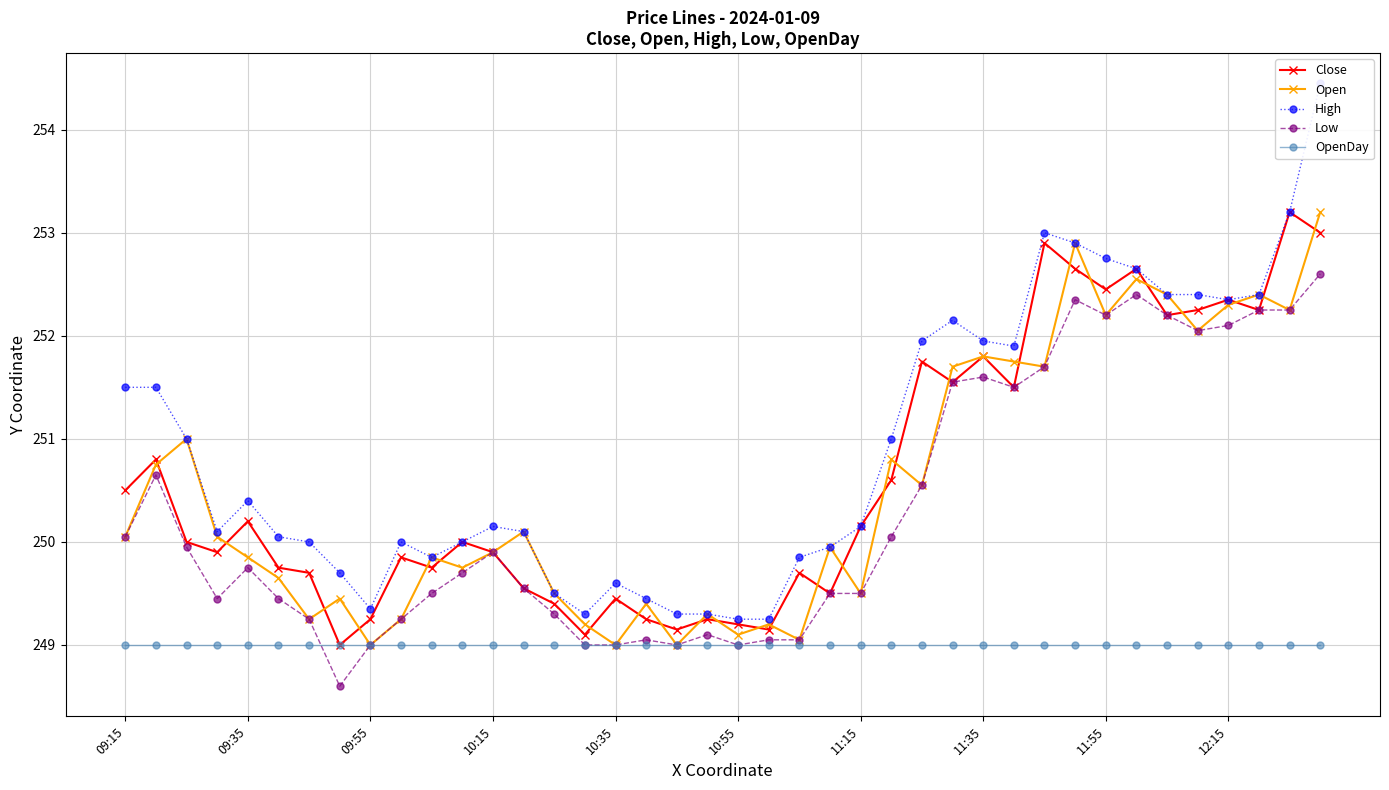

Which category has the lowest value in the OpenDay series?

09:15